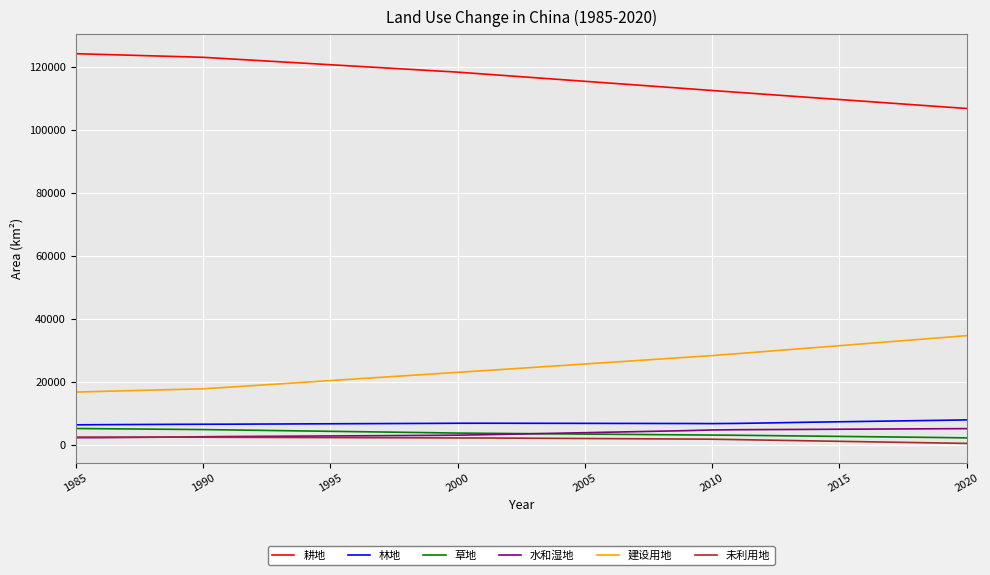

True or false: 林地 and 未利用地 intersect in this chart.

False